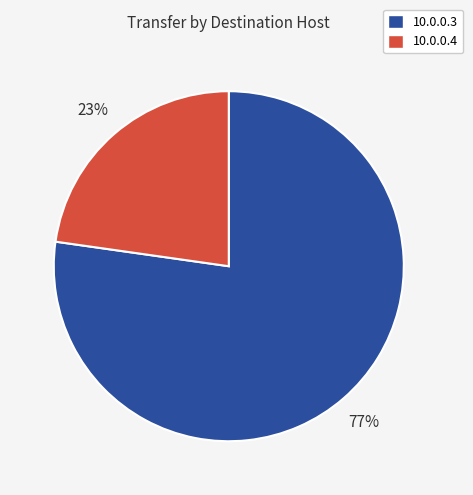

The 10.0.0.4 slice represents 37% of the pie. True or false?

False